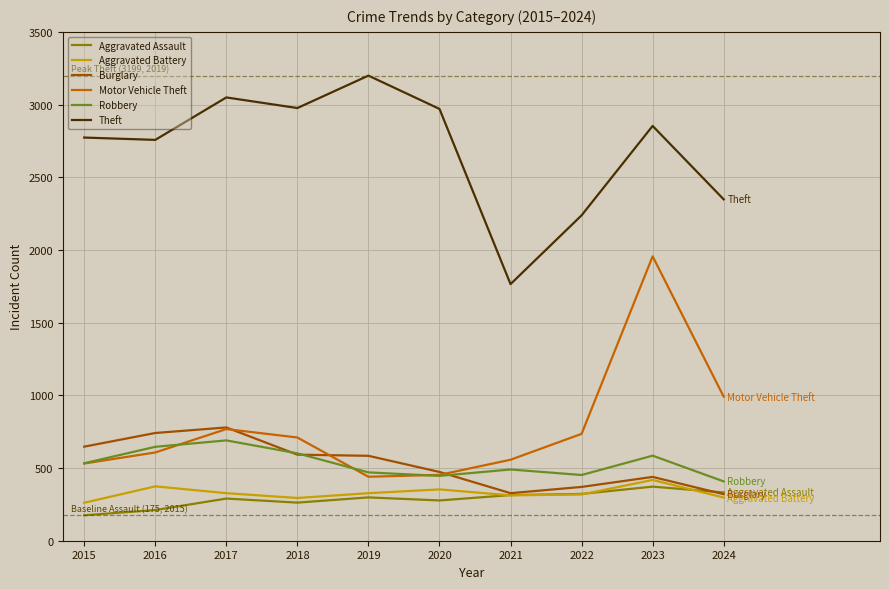

True or false: Aggravated Assault and Motor Vehicle Theft cross at least once.

False